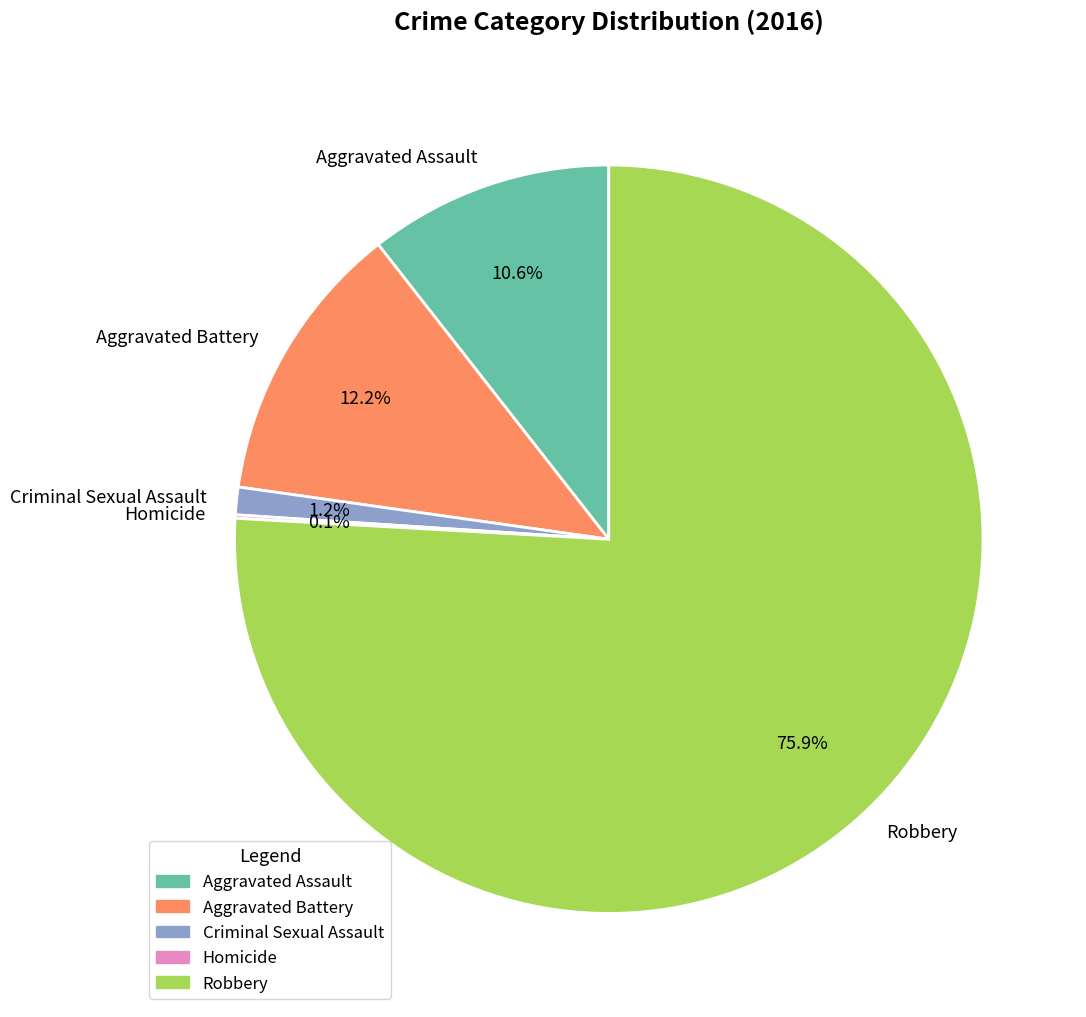

Between Aggravated Battery and Aggravated Assault, which is larger?

Aggravated Battery